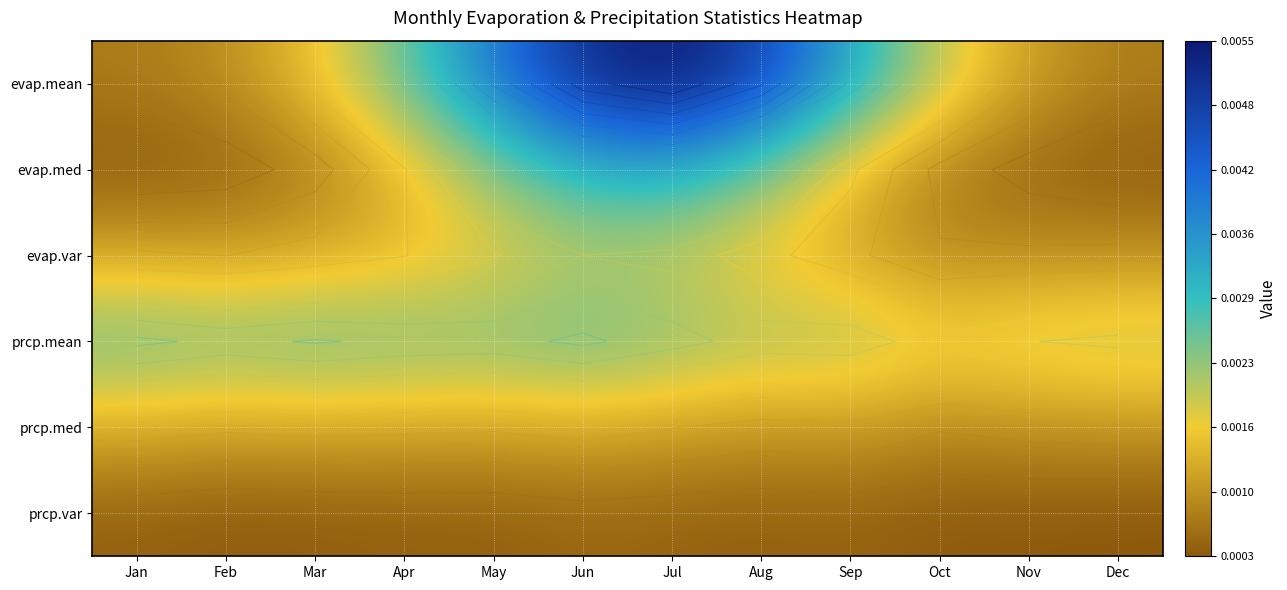

Which series has the largest range (max minus min)?

evap.mean